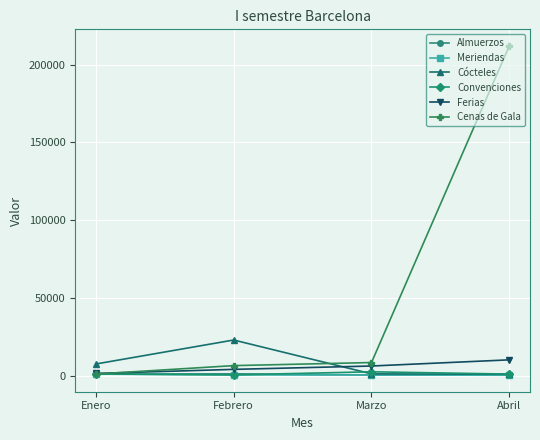

What is the label of the 3rd point from the right?

Febrero